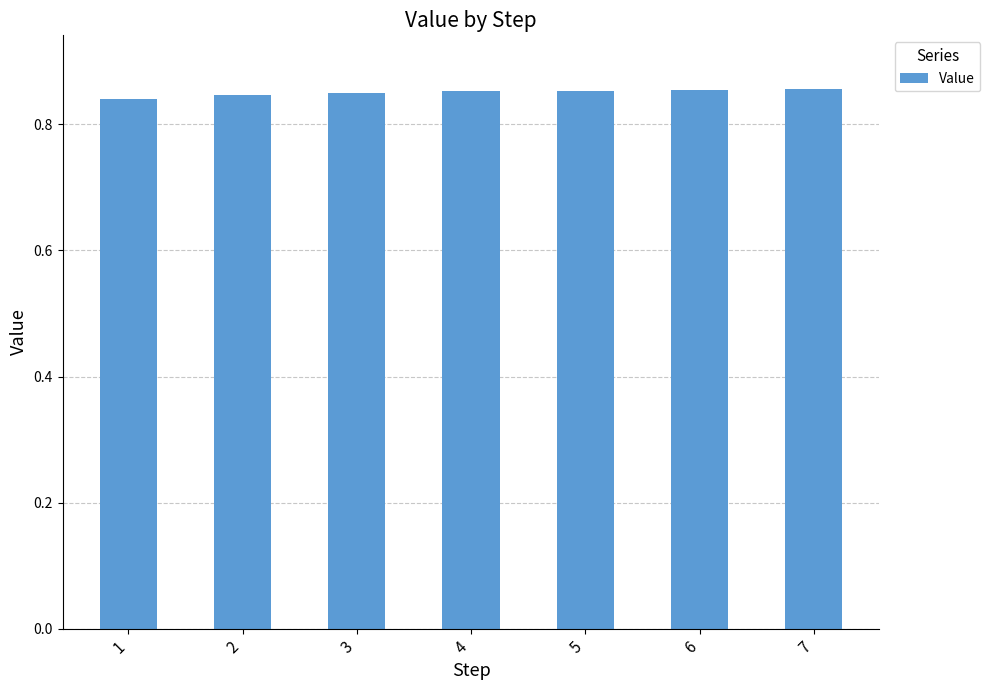

Is it true that the value at 3 is 1.1?

False